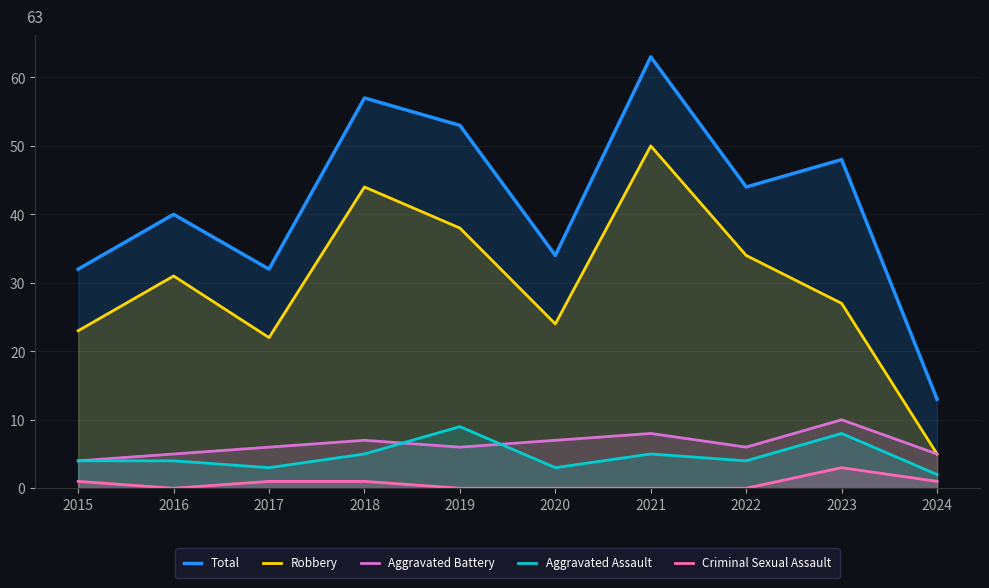

At which category does Aggravated Battery reach its first local valley?

2019